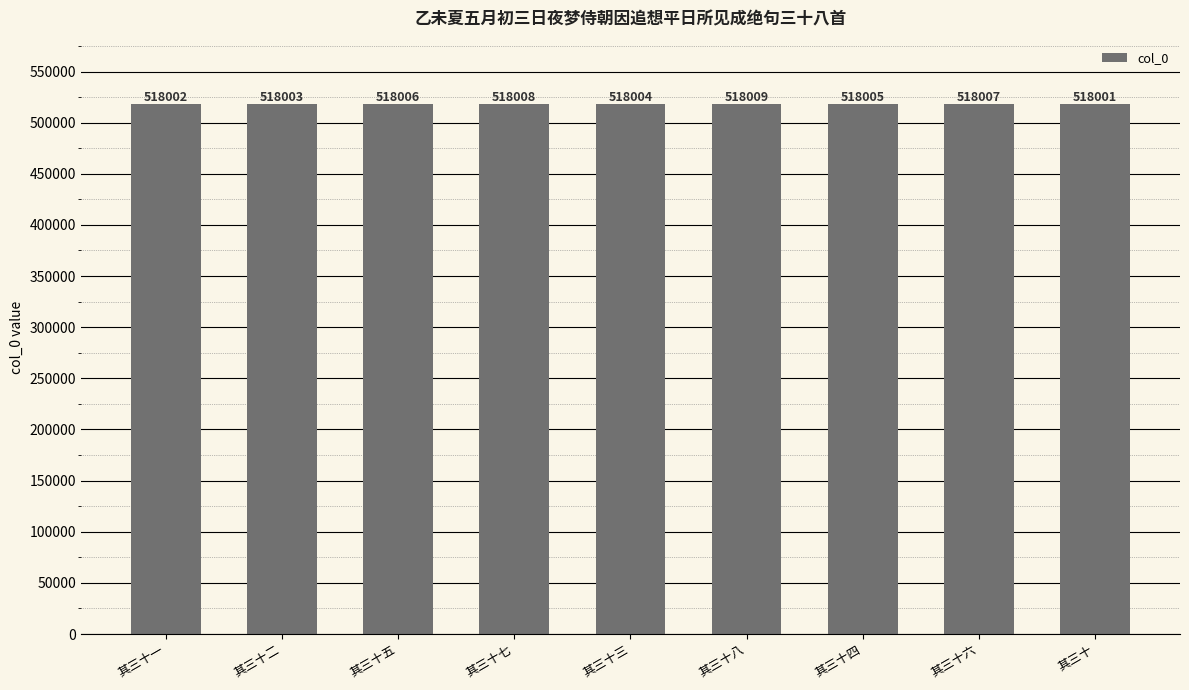

List the labels in order of value, largest first.

其三十八, 其三十七, 其三十六, 其三十五, 其三十四, 其三十三, 其三十二, 其三十一, 其三十